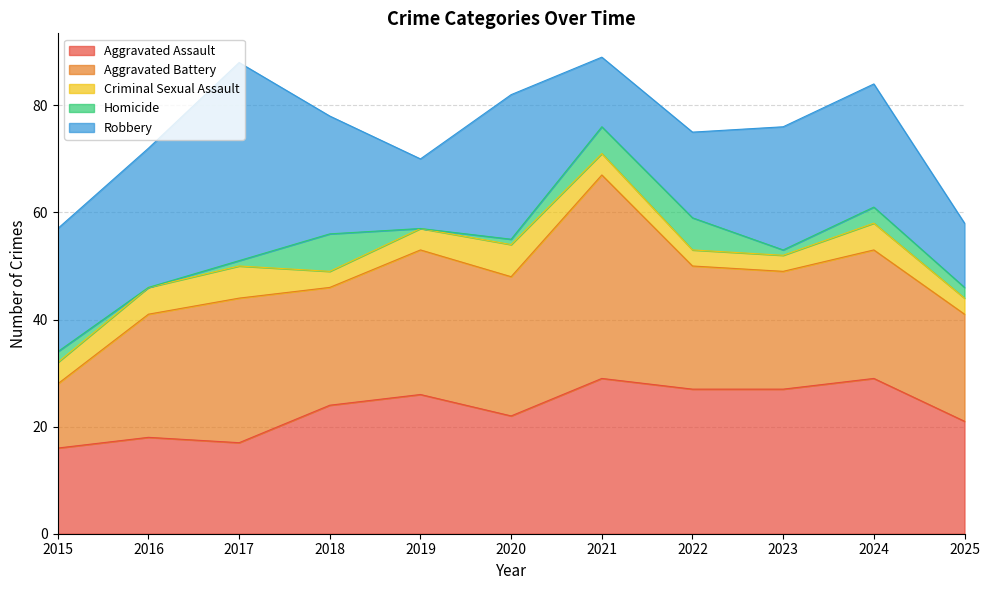

At which category does Criminal Sexual Assault reach its first local peak?

2017